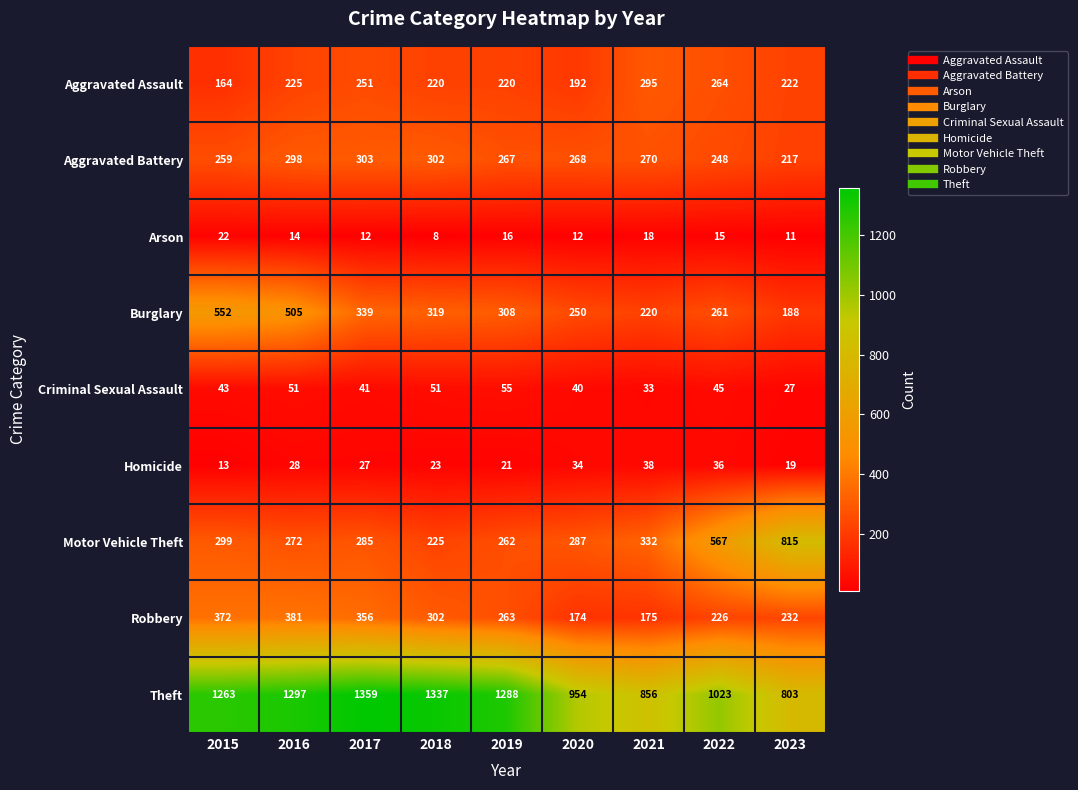

List the series in order of their peak value, highest first.

Theft, Motor Vehicle Theft, Burglary, Robbery, Aggravated Battery, Aggravated Assault, Criminal Sexual Assault, Homicide, Arson